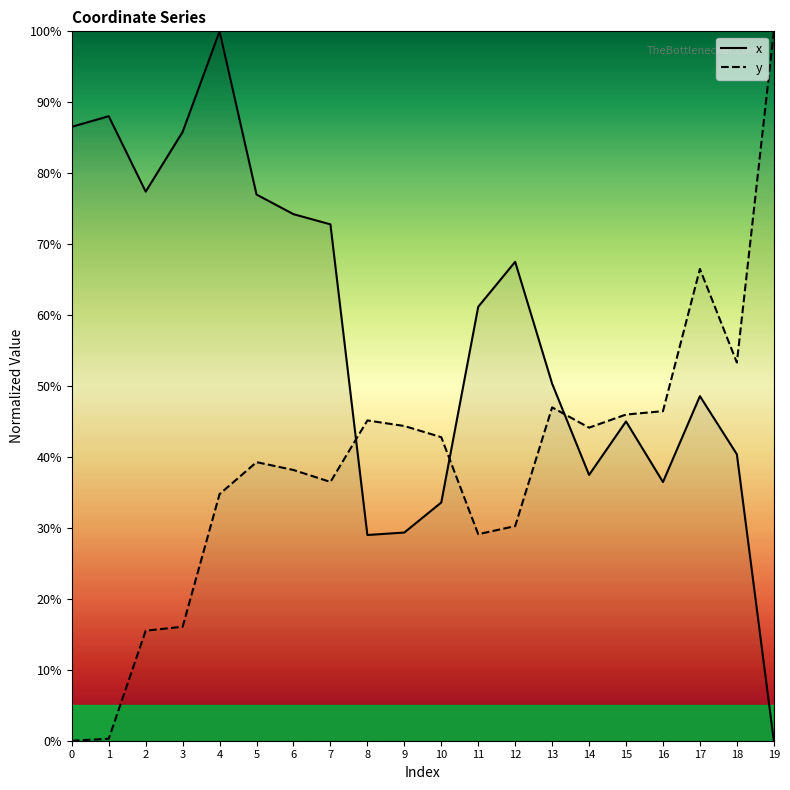

At which label does x reach its minimum?

19